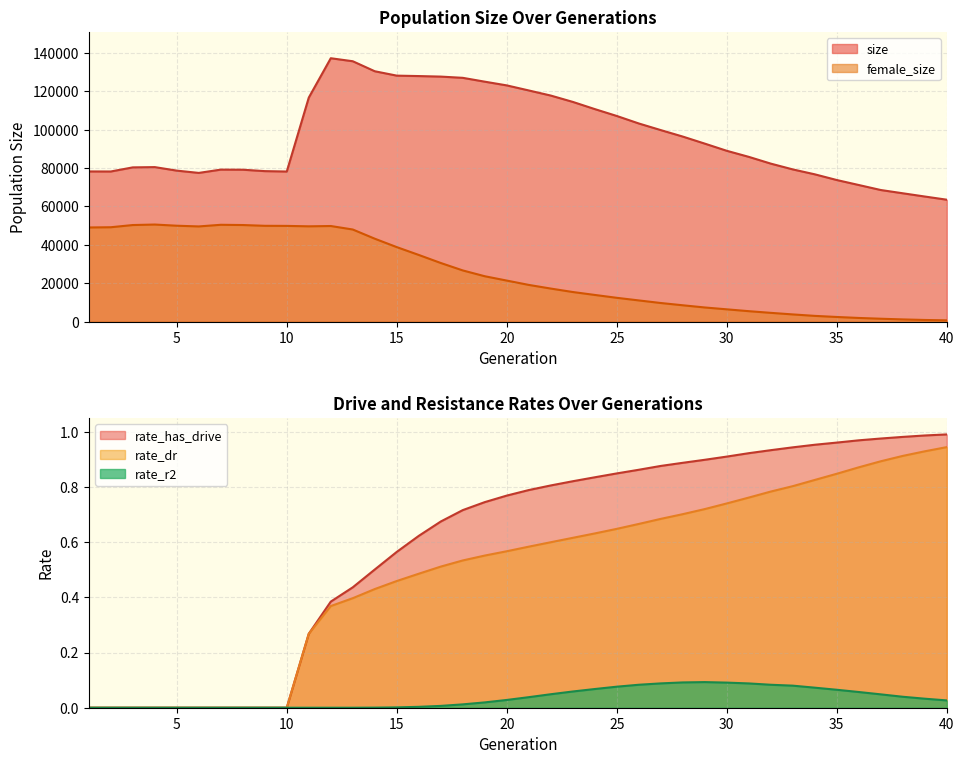

How many interior local peaks does the size series have?

3